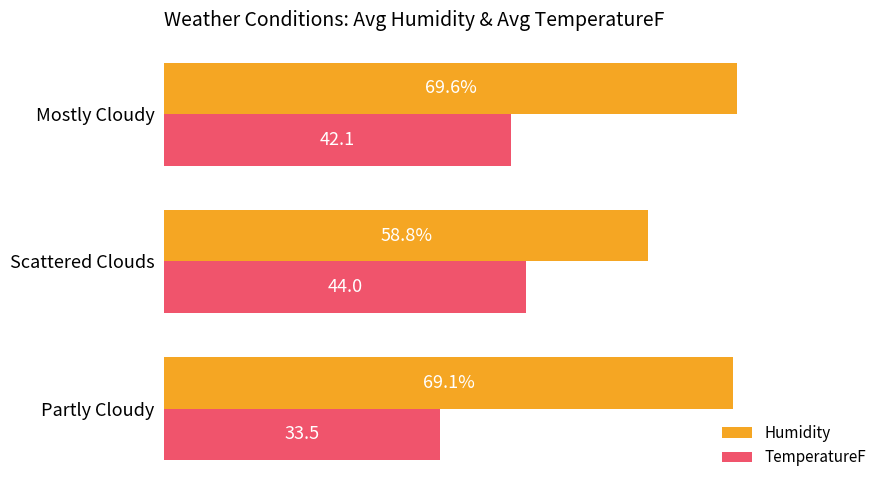

At which label is TemperatureF closest to 38?

Mostly Cloudy